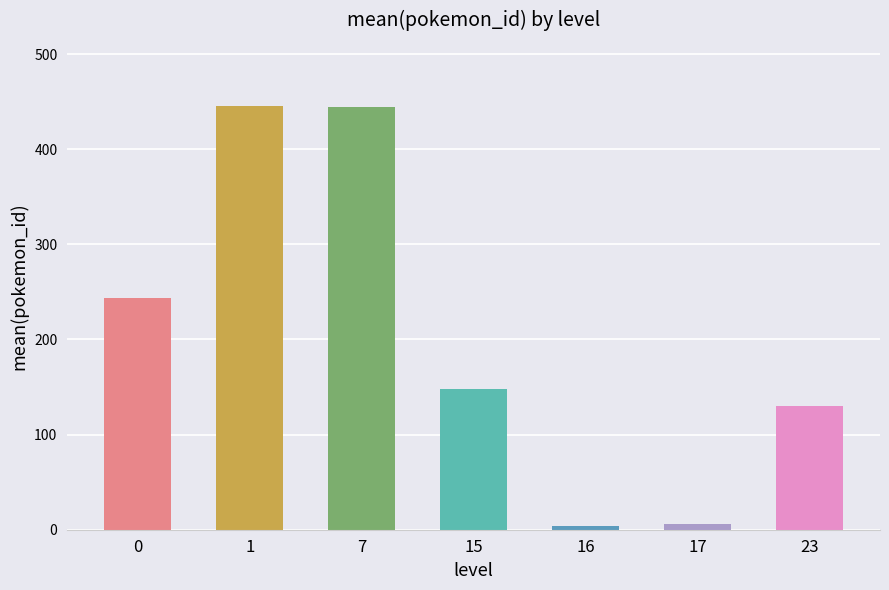

What is the maximum value shown in the chart?

445